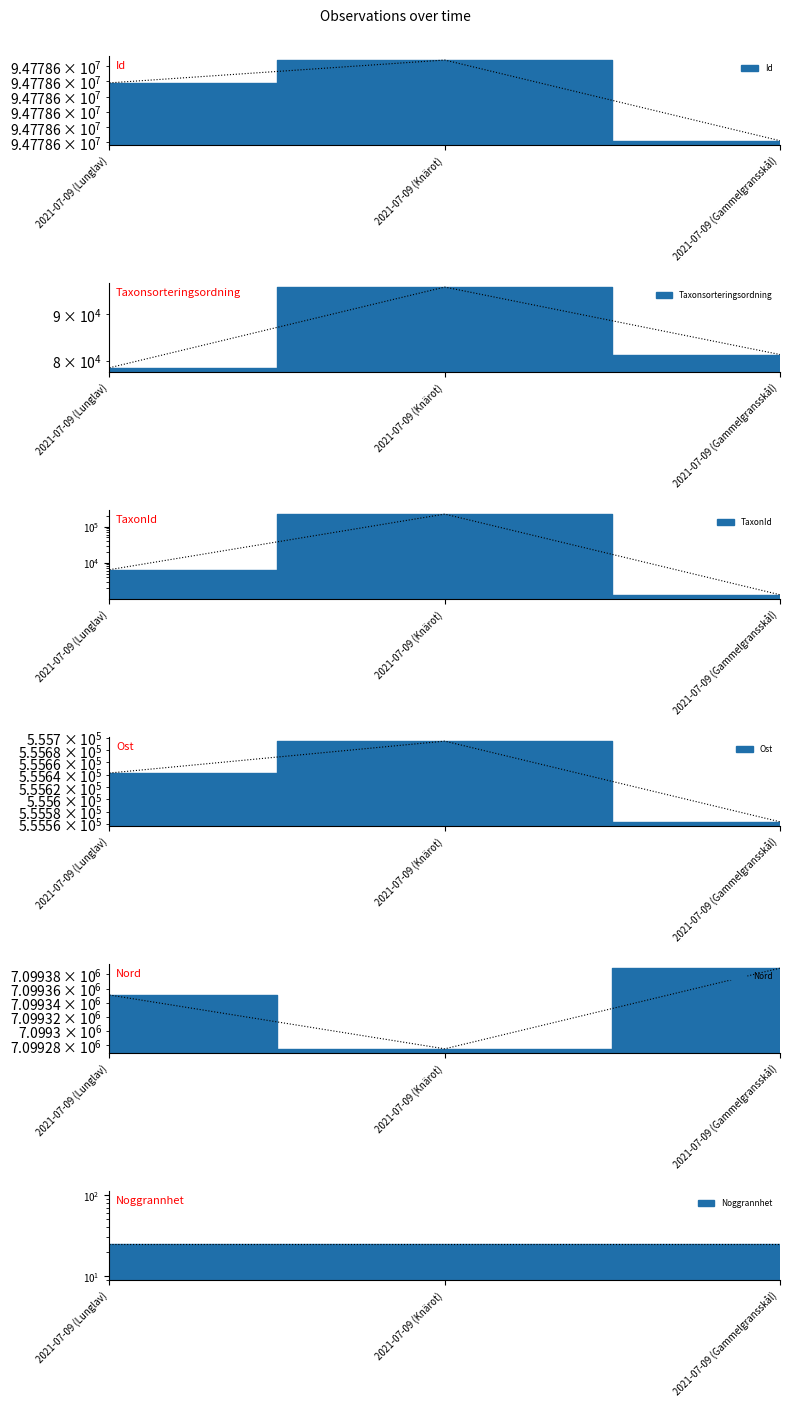

What is the difference between the highest and lowest values at 2021-07-09 (Lunglav)?

94772171.0